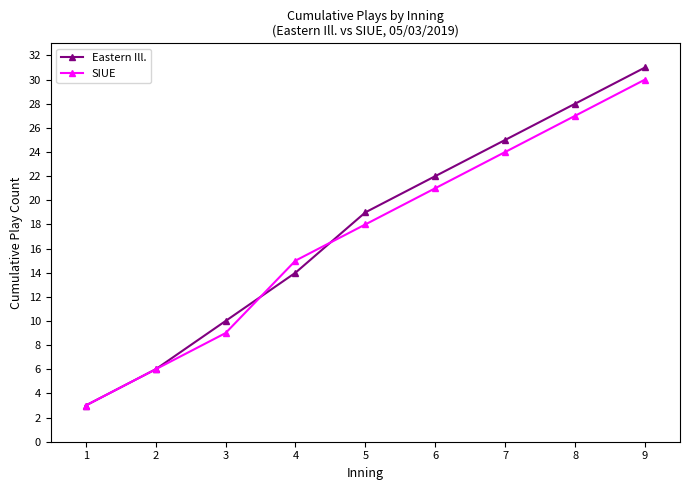

True or false: Eastern Ill. and SIUE intersect in this chart.

True